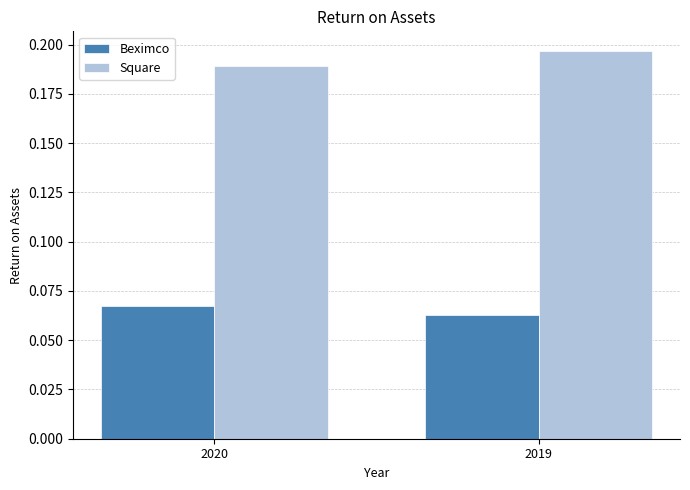

Where is Square nearest to the value 0?

2020